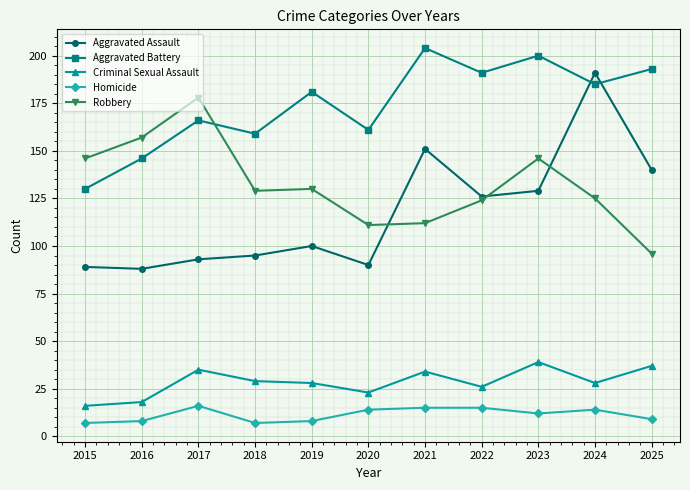

True or false: Aggravated Assault has more than 0 interior local peaks.

True